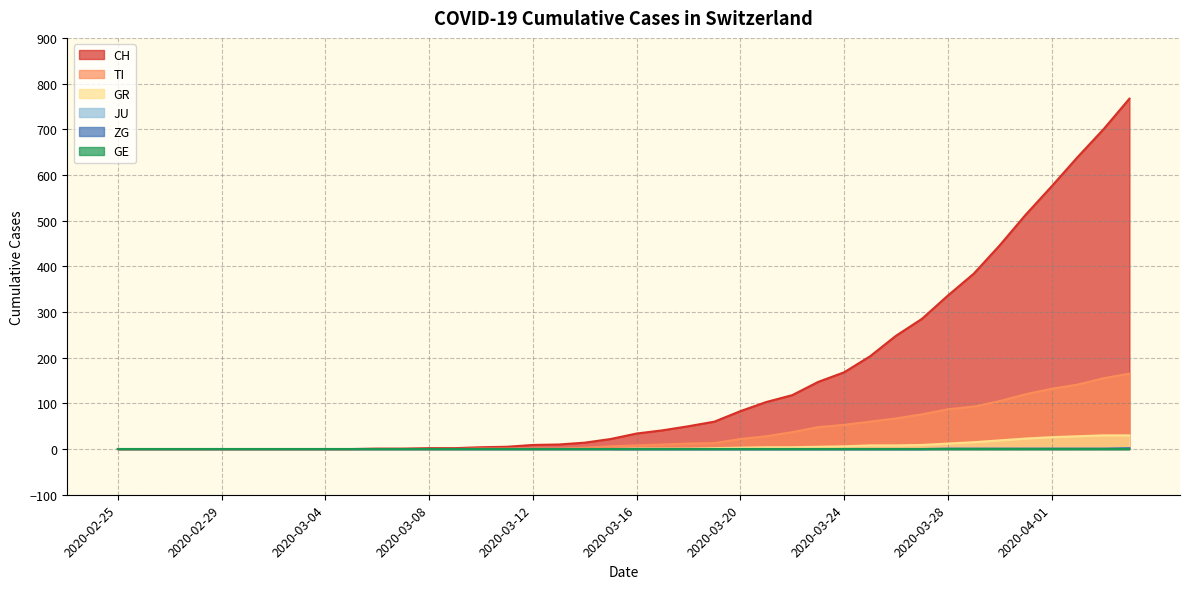

Rank the categories by ZG value from lowest to highest.

2020-02-25, 2020-02-26, 2020-02-27, 2020-02-28, 2020-02-29, 2020-03-01, 2020-03-02, 2020-03-03, 2020-03-04, 2020-03-05, 2020-03-06, 2020-03-07, 2020-03-08, 2020-03-09, 2020-03-10, 2020-03-11, 2020-03-12, 2020-03-13, 2020-03-14, 2020-03-15, 2020-03-16, 2020-03-17, 2020-03-18, 2020-03-19, 2020-03-20, 2020-03-21, 2020-03-22, 2020-03-23, 2020-03-24, 2020-03-25, 2020-03-26, 2020-03-27, 2020-03-28, 2020-03-29, 2020-03-30, 2020-03-31, 2020-04-01, 2020-04-02, 2020-04-03, 2020-04-04